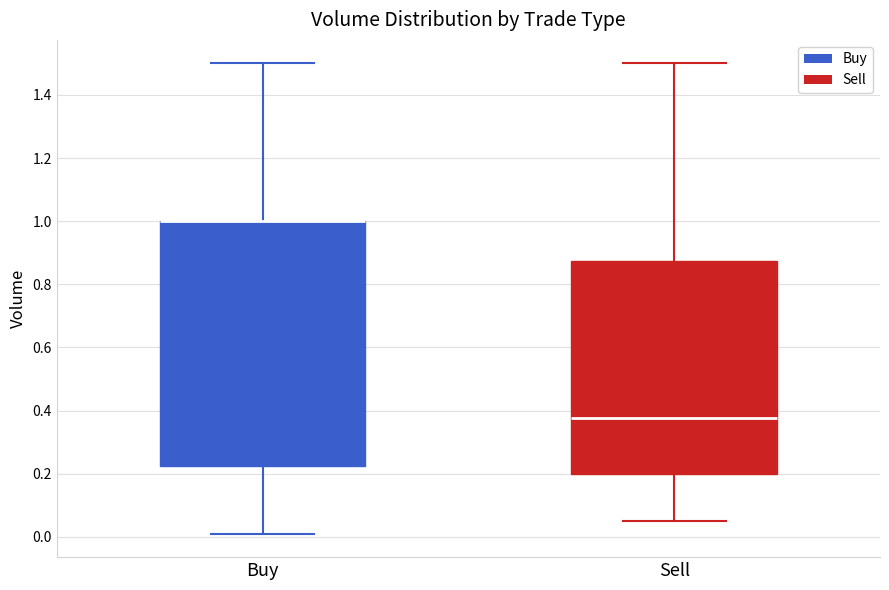

Where does the upper whisker of the box for Buy end on the y-axis? The values are not printed on the chart, so give them approximately, as read against the axis.

1.50